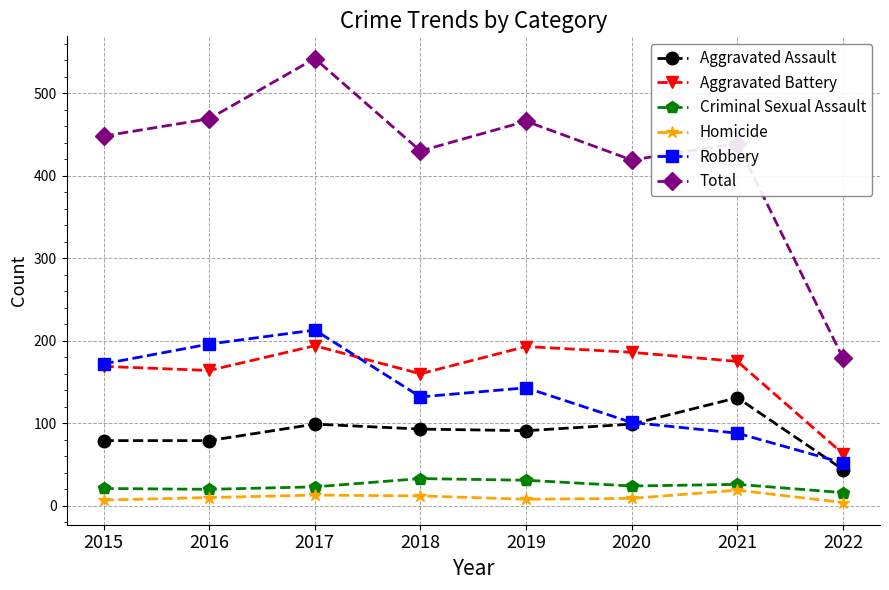

At which category is the sum across all series the highest?

2017